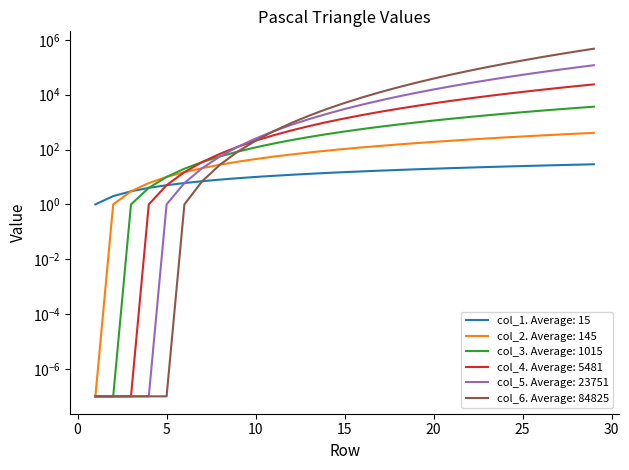

Rank the series at 16 from lowest to highest value.

col_1, col_2, col_3, col_4, col_5, col_6